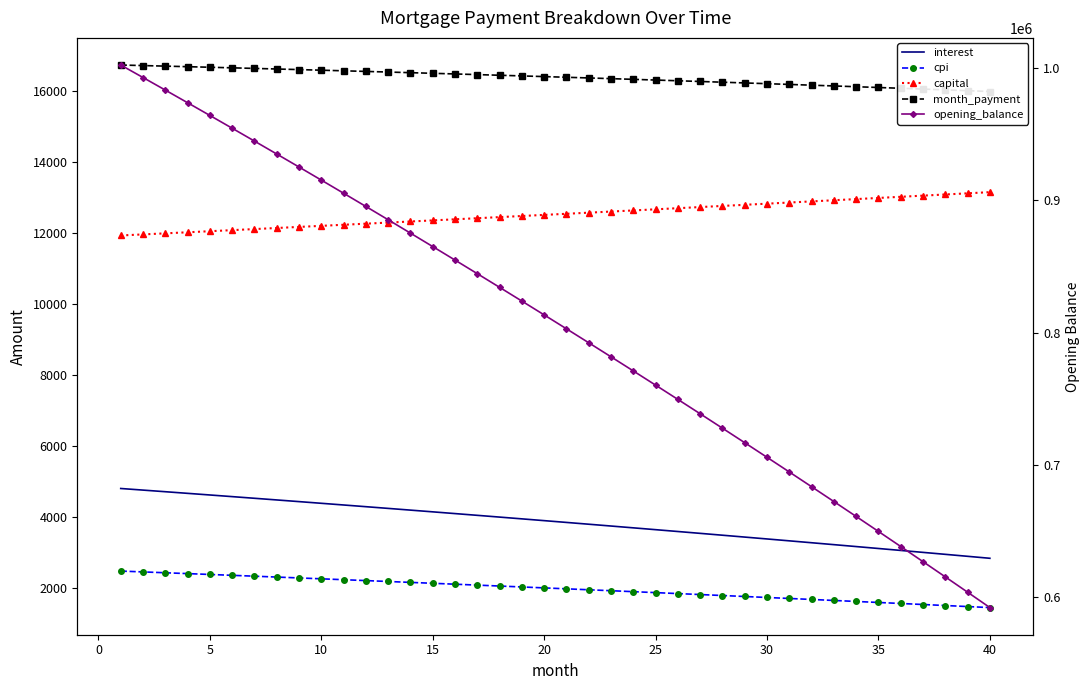

Does the chart have visible grid lines?

No